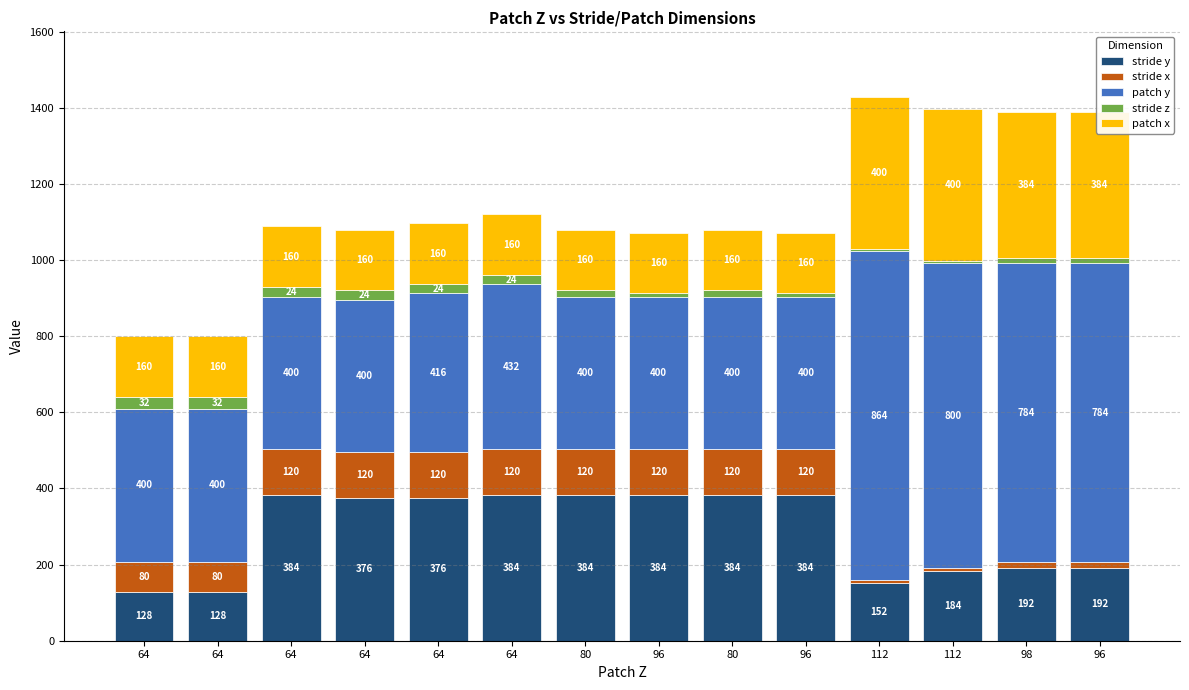

Count the number of categories in the chart.

14